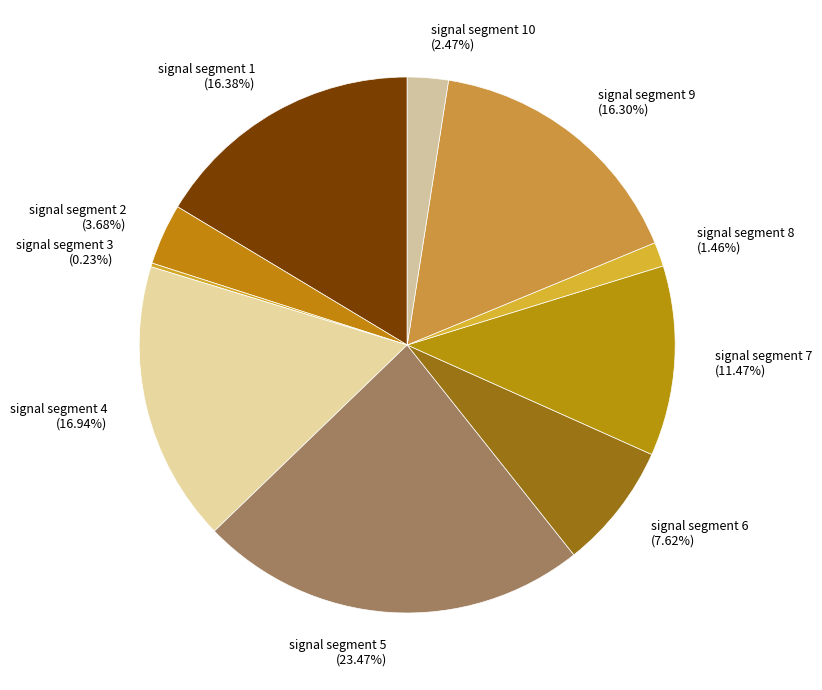

To the nearest percent, what percentage of the pie is signal segment 8?

1%